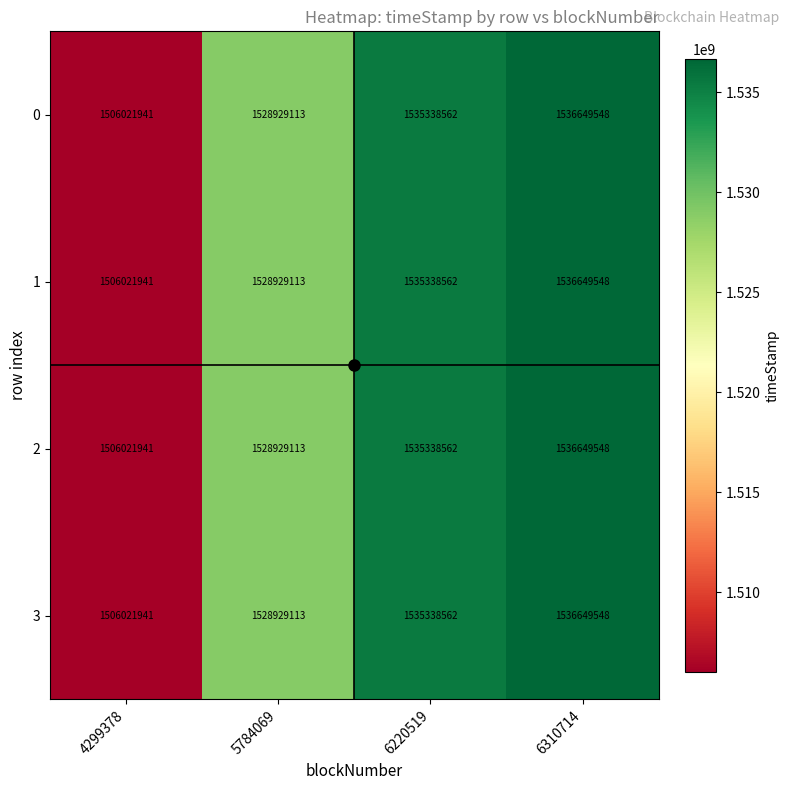

At how many categories does at least one series exceed 1510827926?

3